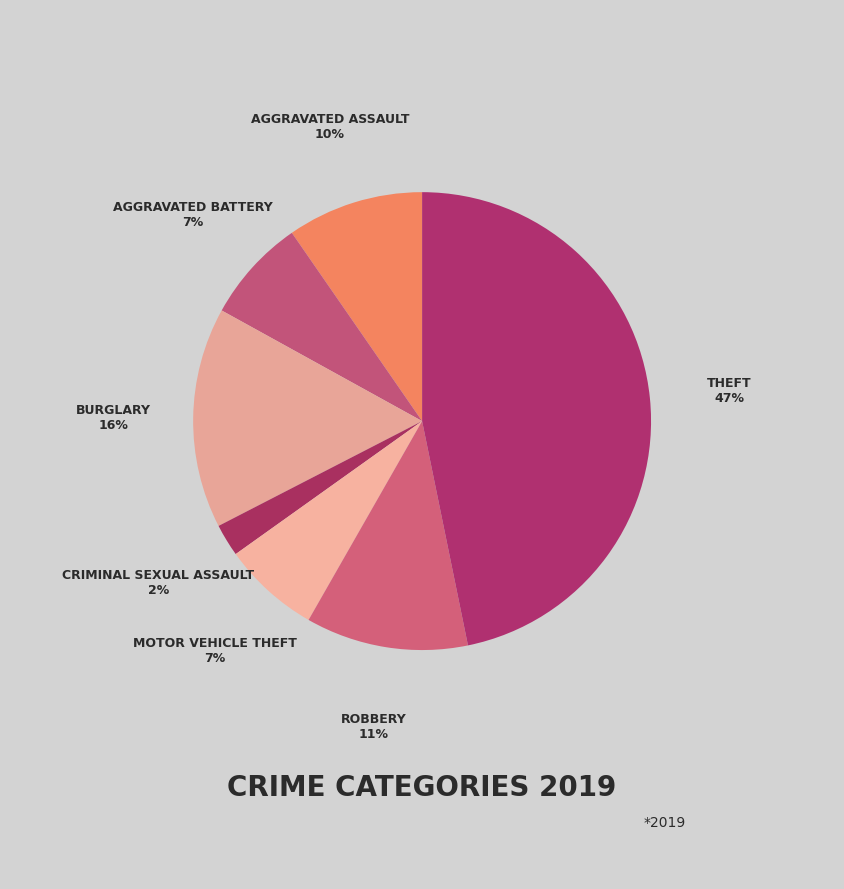

To the nearest percent, what percentage of the pie is Burglary?

16%